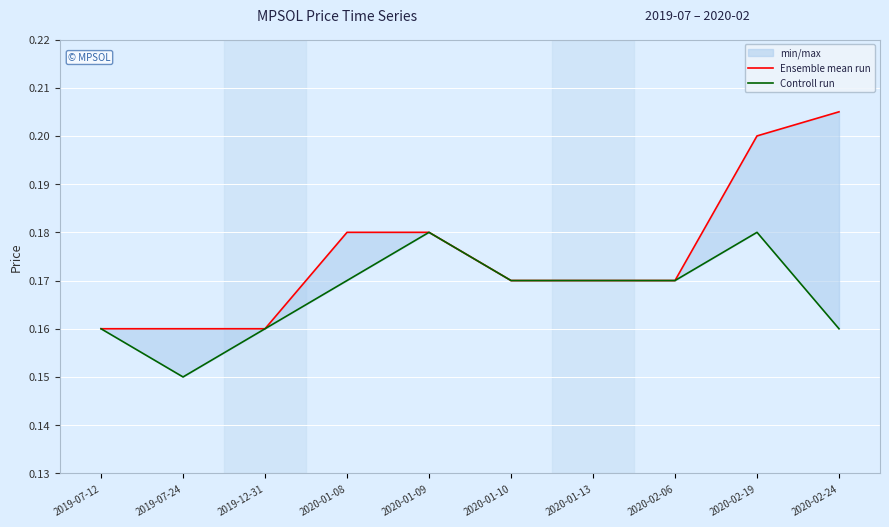

True or false: Ensemble mean run and Controll run cross at least once.

False